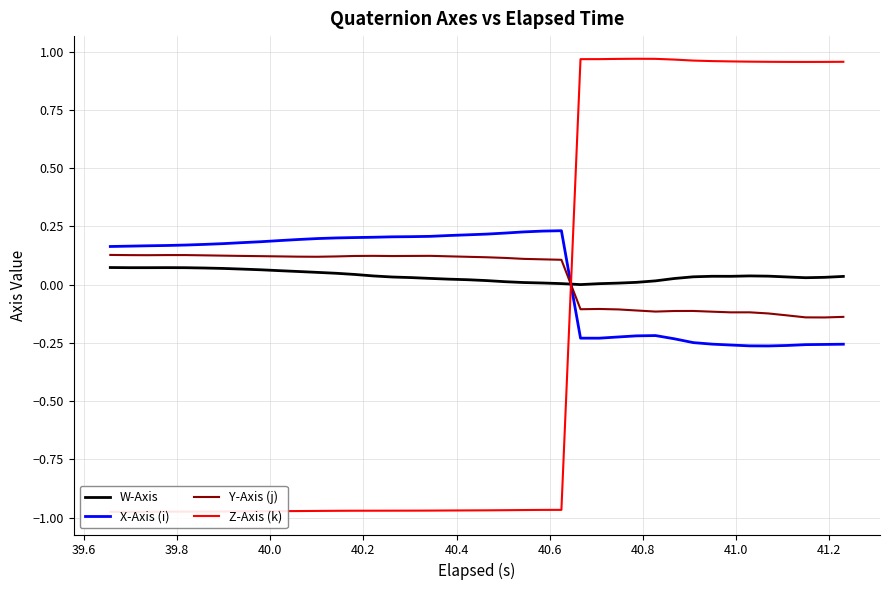

True or false: W-Axis and X-Axis (i) cross at least once.

True